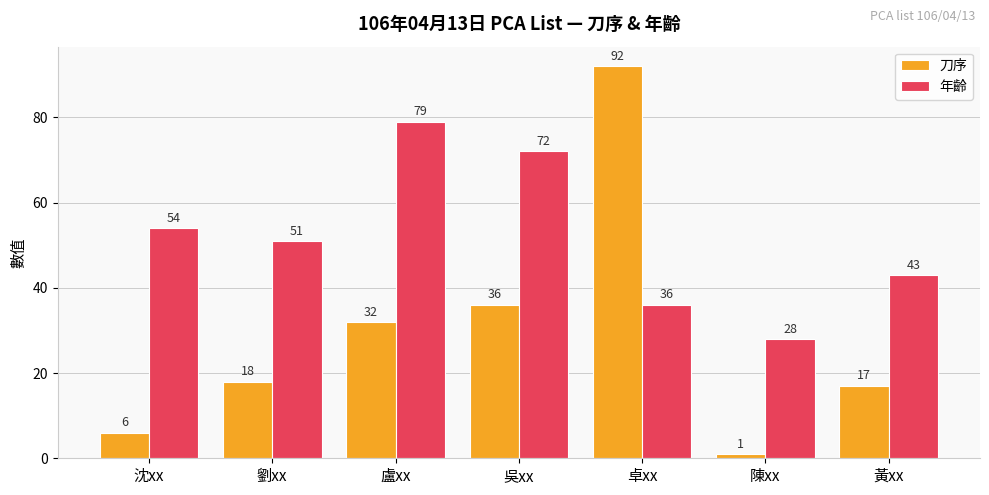

How many groups of bars are there?

7